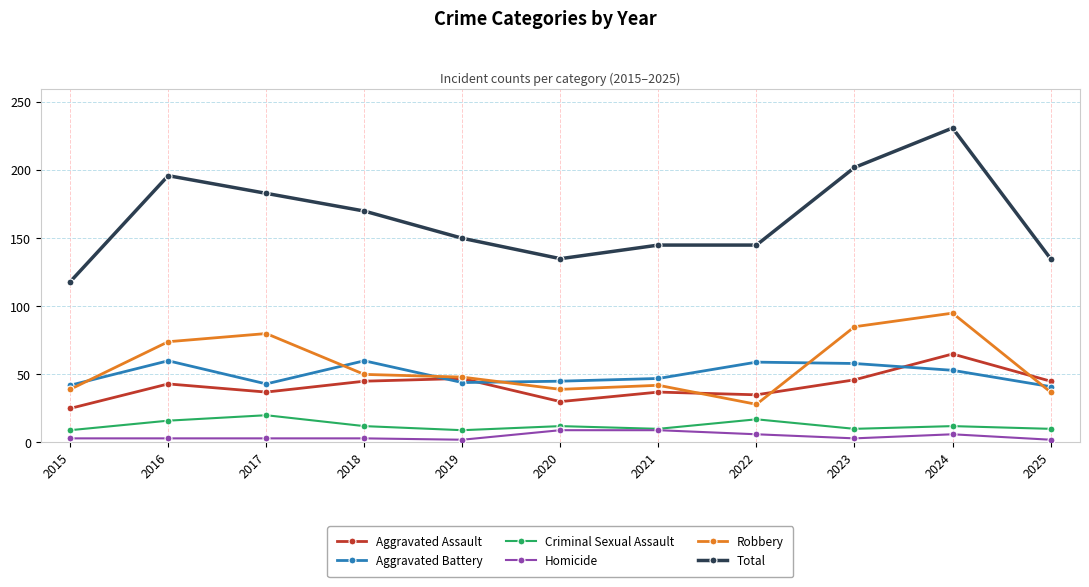

How many series are shown in this chart?

6